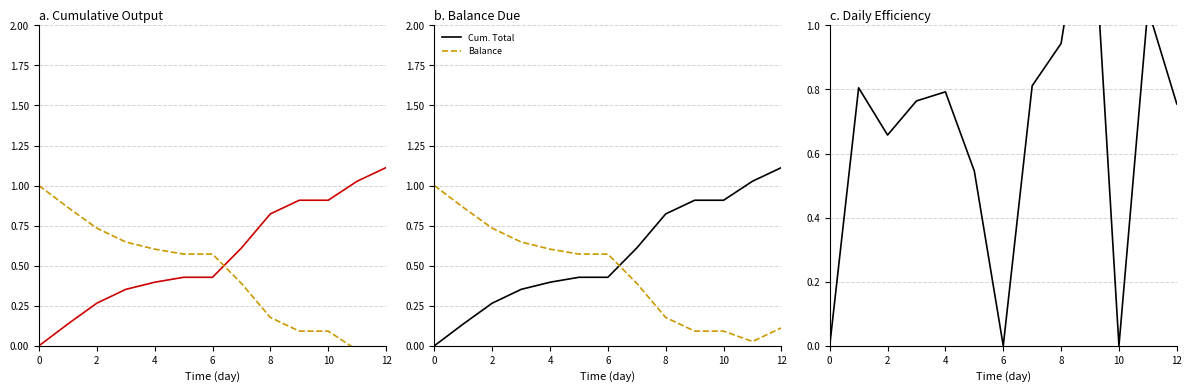

Which series has the largest range (max minus min)?

Efficiency